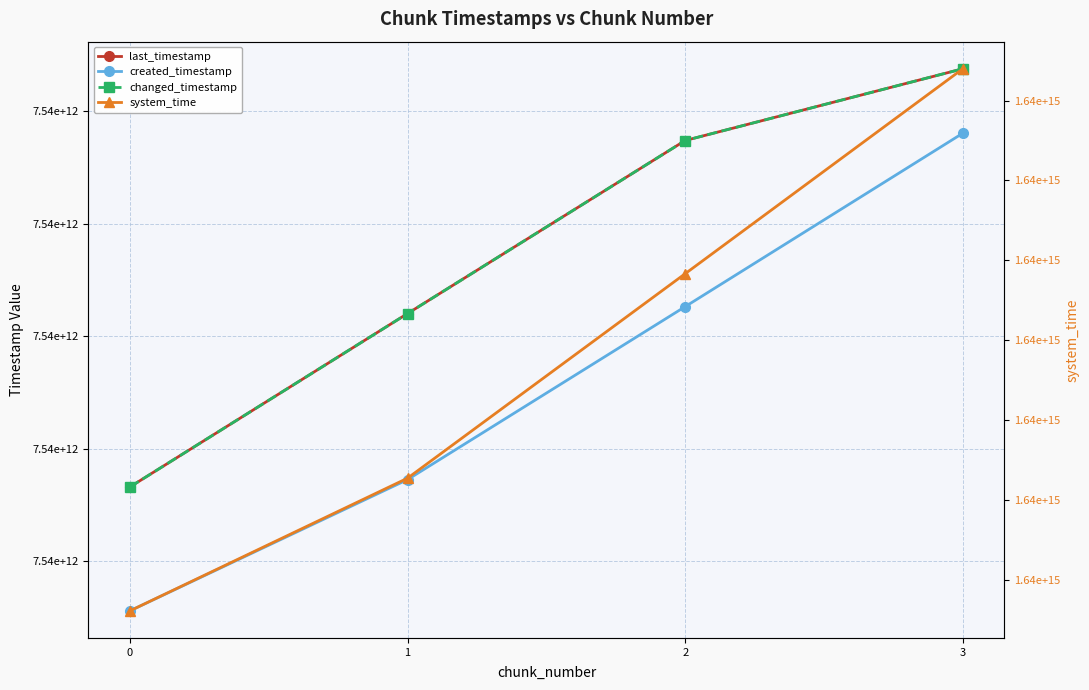

Where is changed_timestamp nearest to the value 7544259190748?

1